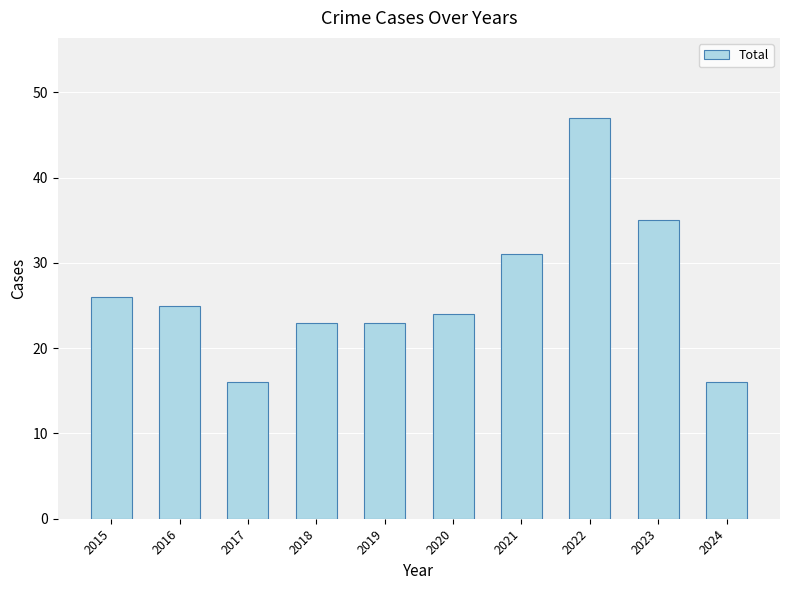

Reading left to right, extract all data points from this chart.

26	25	16	23	23	24	31	47	35	16